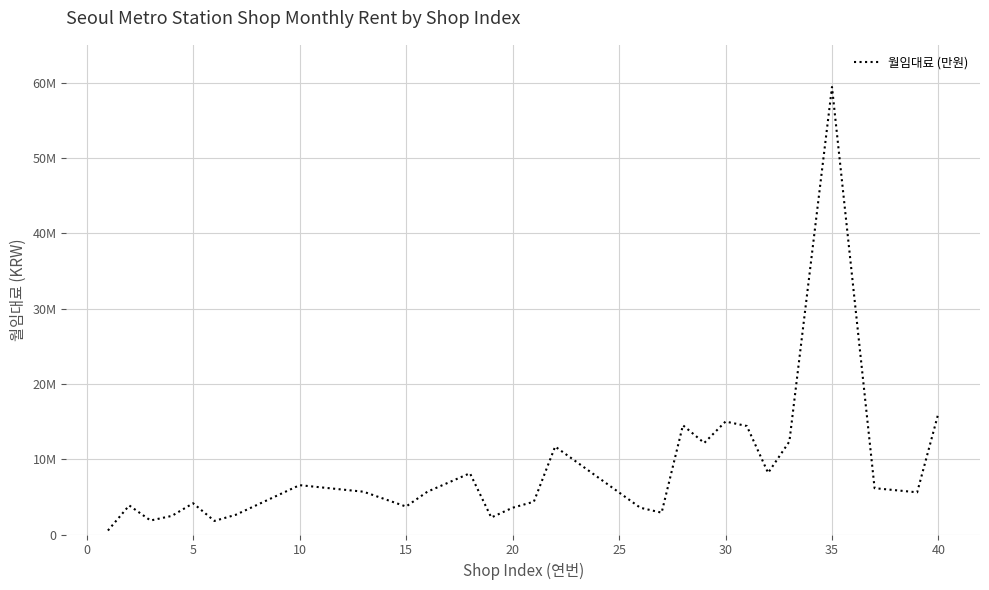

How many points are lower than both their immediate neighbors (excluding endpoints)?

8